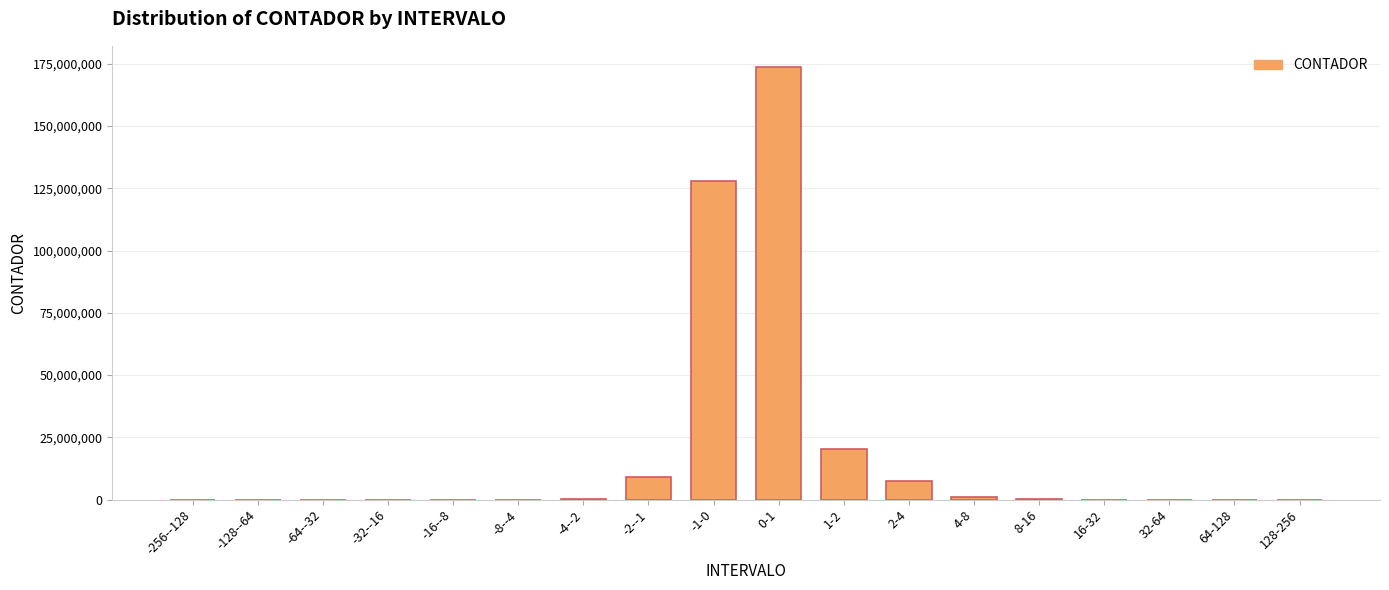

What is the difference between the values at 2-4 and -2--1?

1554153